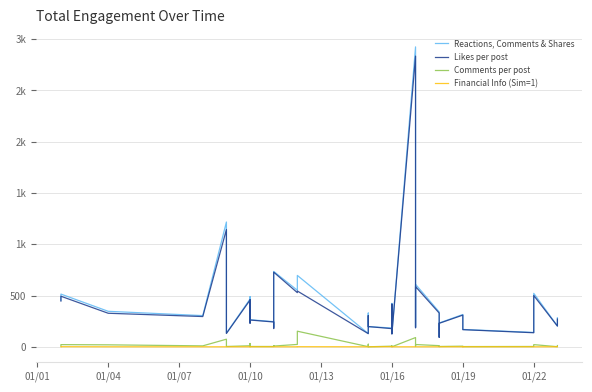

What is the spread (max minus min) of values at 01/10?

304